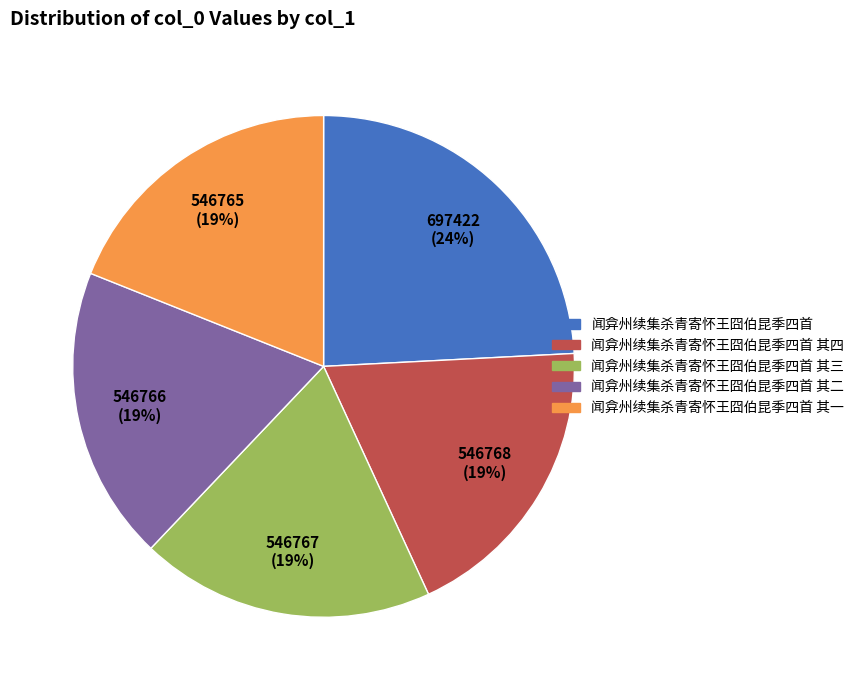

Is there a majority slice in this chart?

No